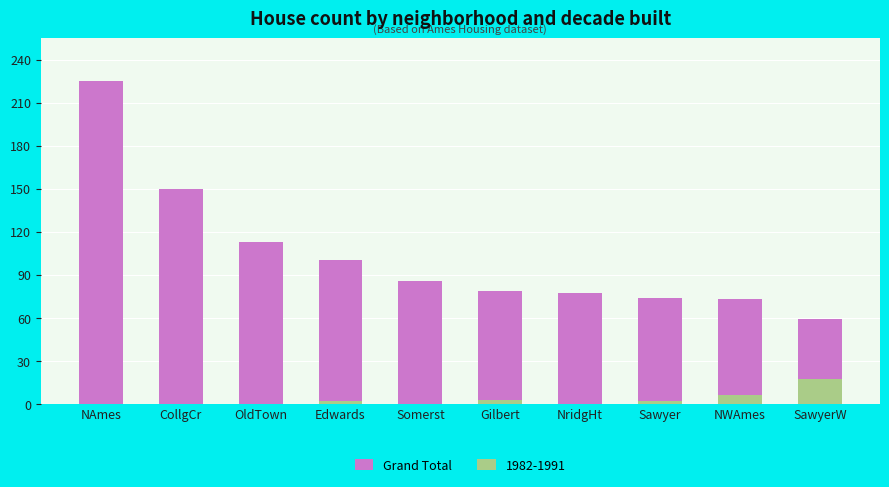

How many values are below 86?

5